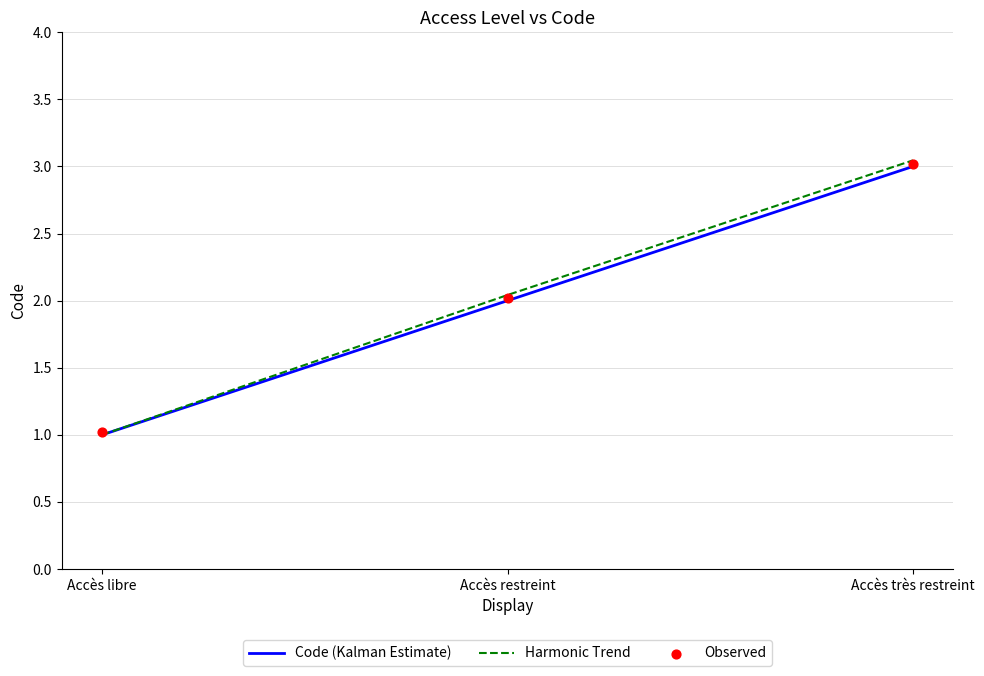

Is the value of Observed at Accès restreint greater than the value of Harmonic Trend at Accès libre?

Yes